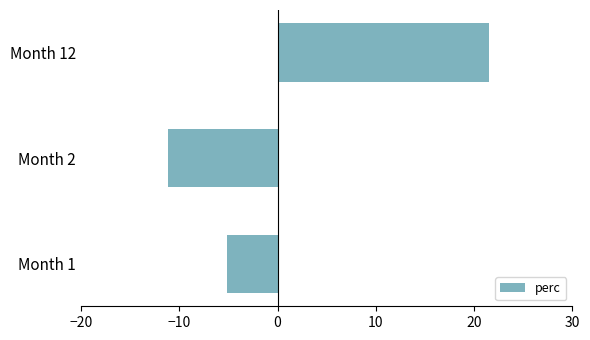

Count the number of categories in the chart.

3